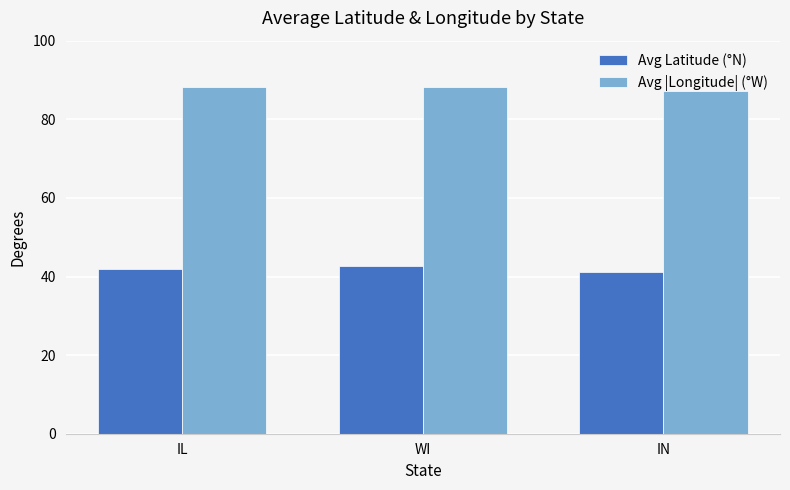

How many bars are there in total?

6